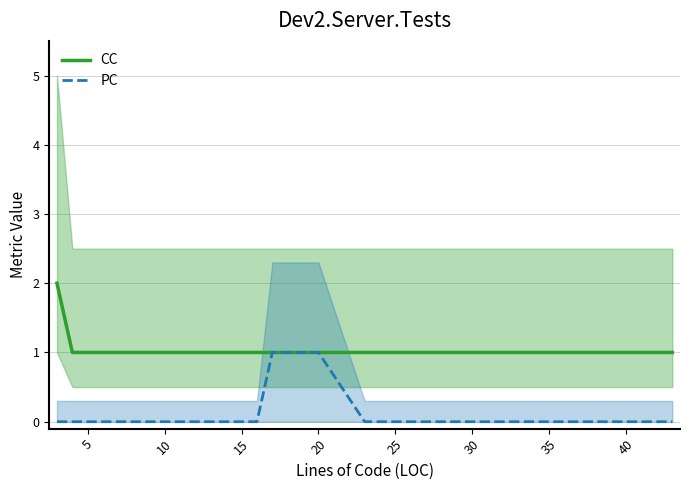

True or false: CC has more than 2 points higher than both neighbors.

False